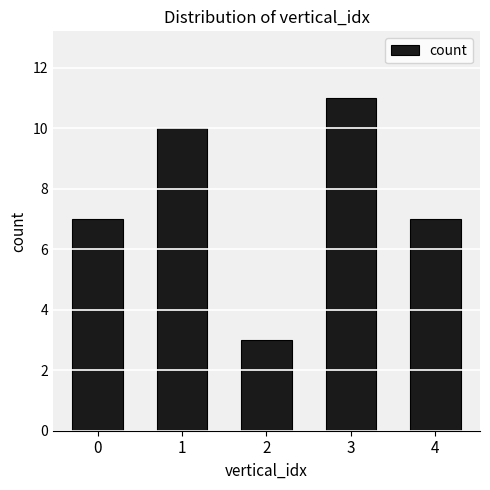

Reading right to left, list all the values displayed in this chart.

7	11	3	10	7